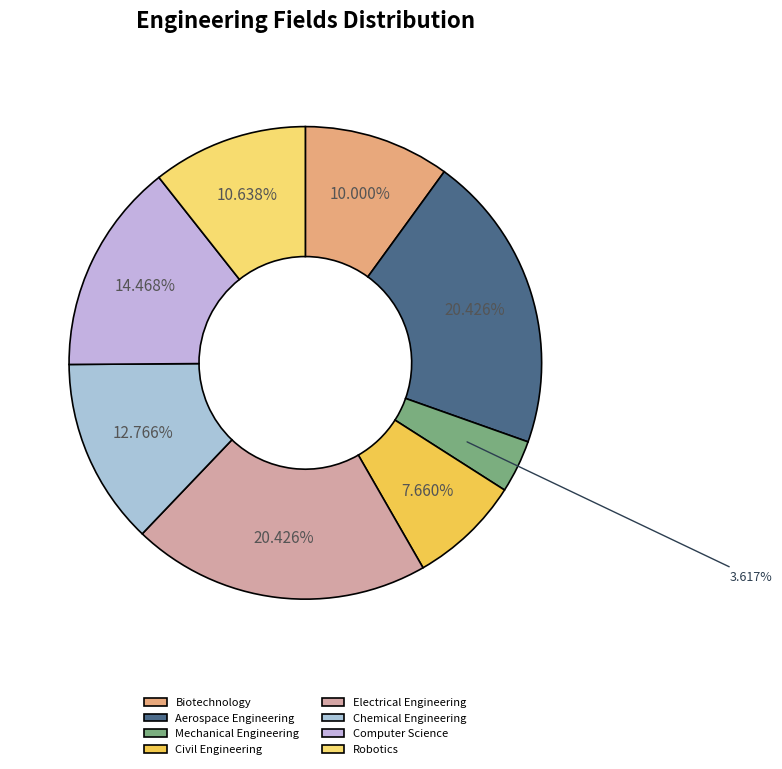

To the nearest percent, what portion does Biotechnology represent?

10%